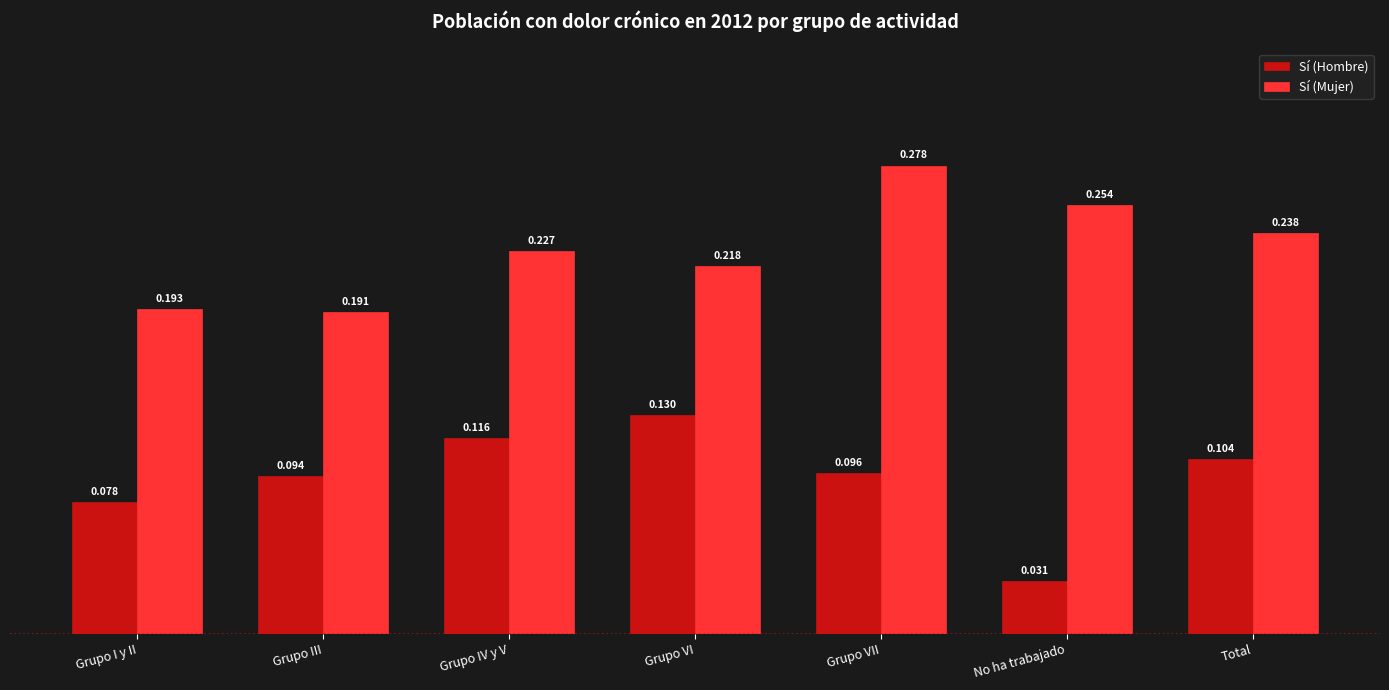

Which label corresponds to the smallest value in the chart?

No ha trabajado